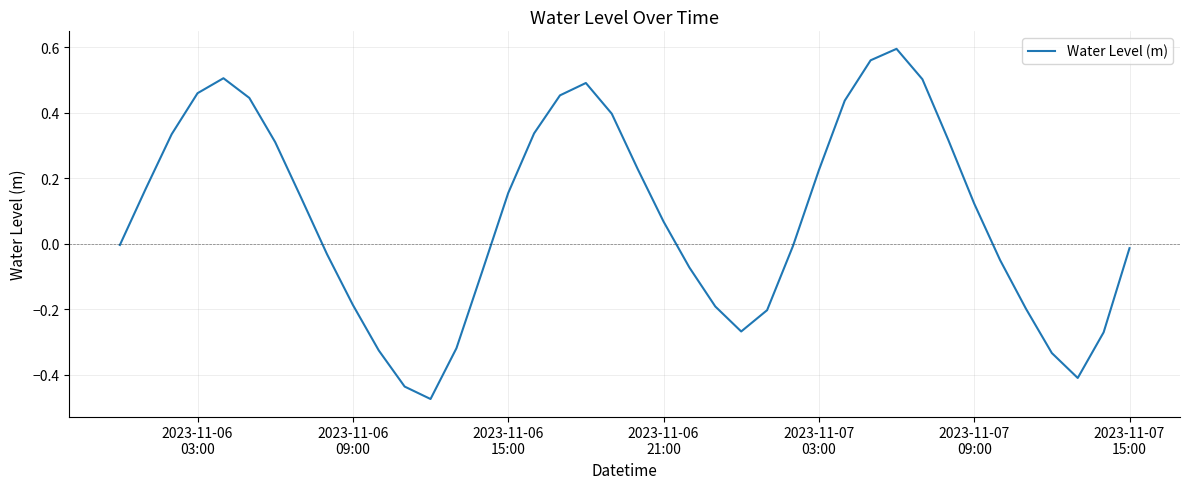

How many points are higher than both their immediate neighbors (excluding endpoints)?

3